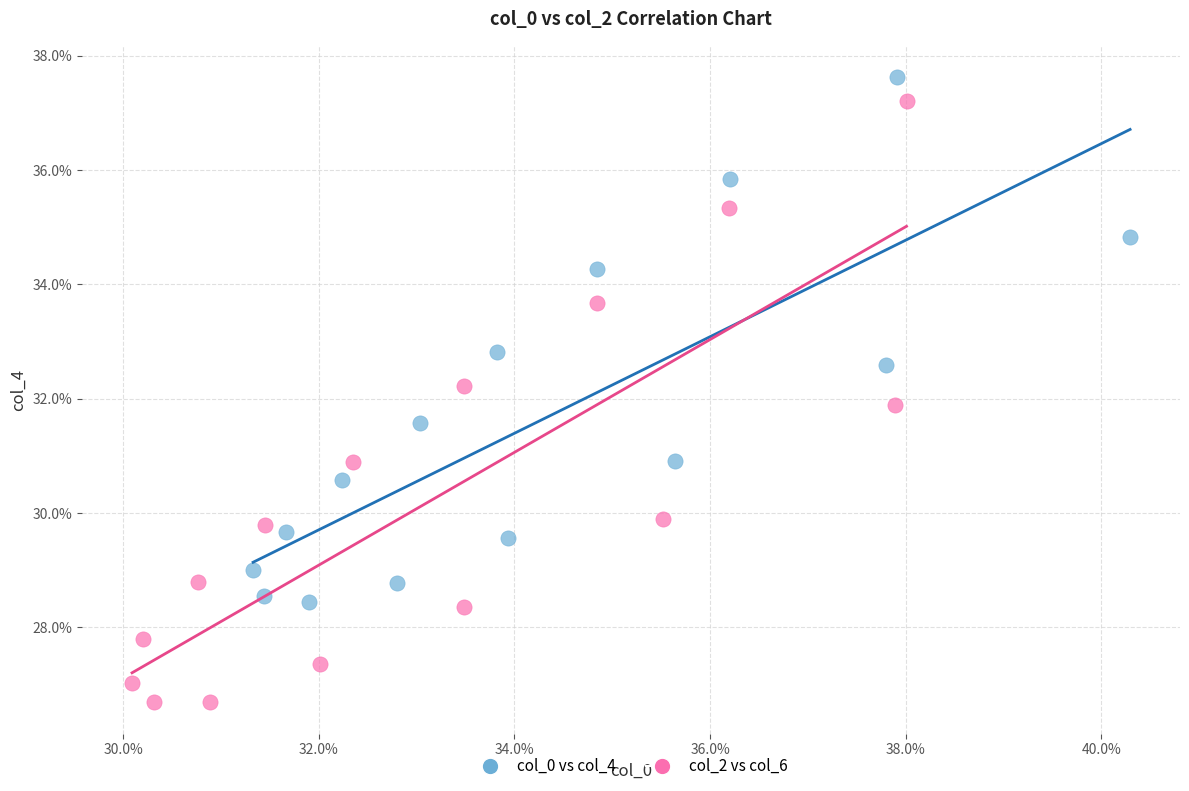

Which series contains the highest Y value?

col_0 vs col_4